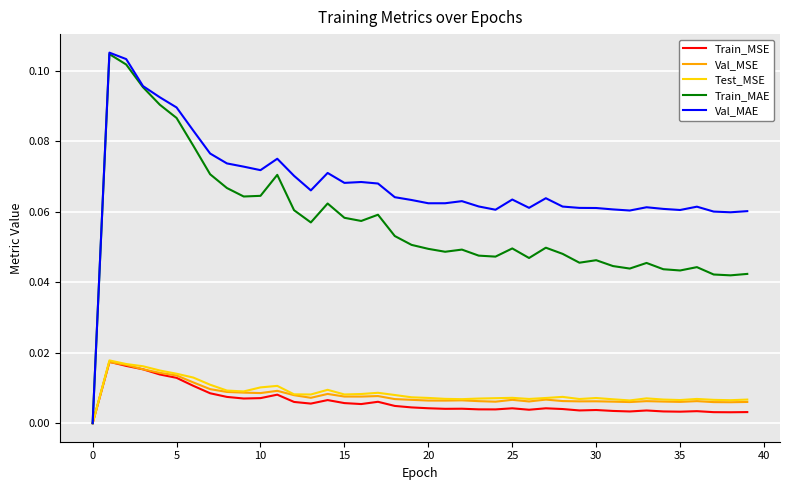

Which series has the widest spread of values?

Val_MAE